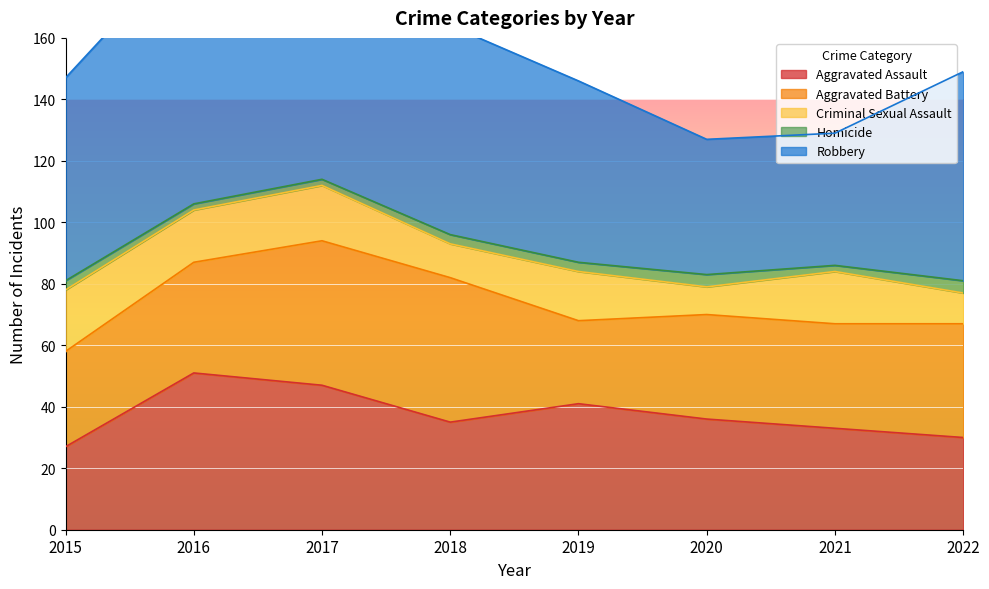

What is the sum of all Aggravated Battery values?

293